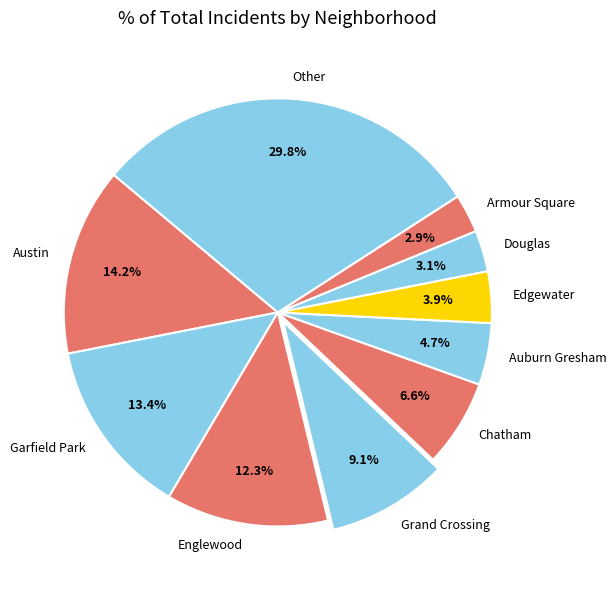

To the nearest percent, what portion does Grand Crossing represent?

9%